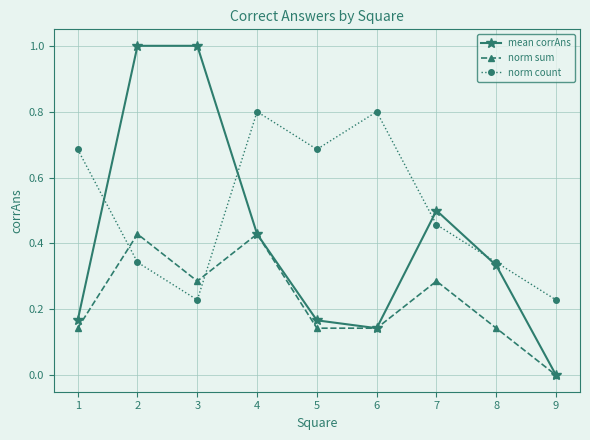

What is the spread (max minus min) of values at 3?

0.8